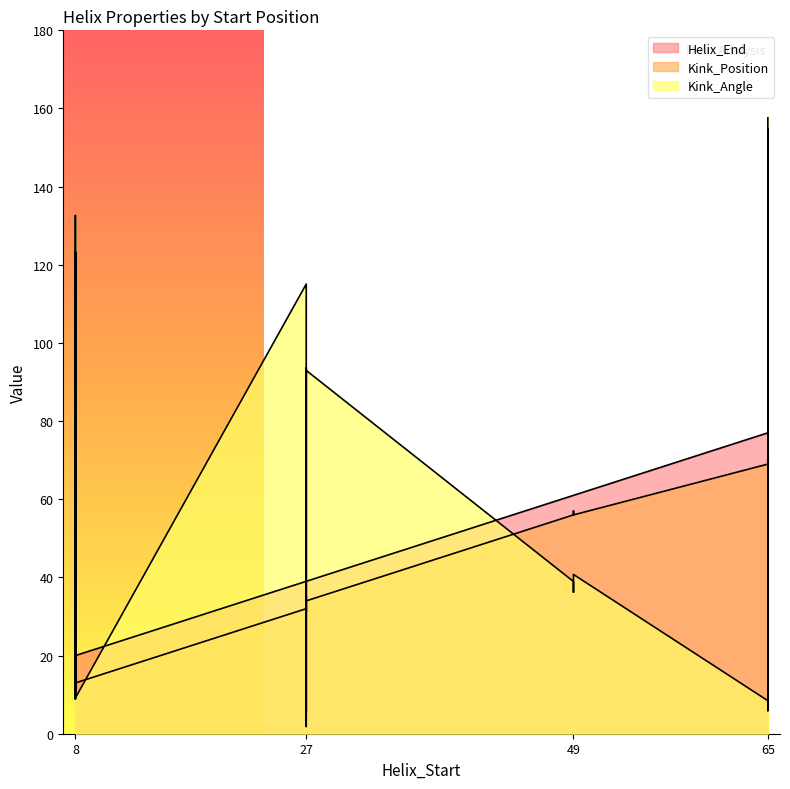

At which category does the chart reach its peak across all series?

65